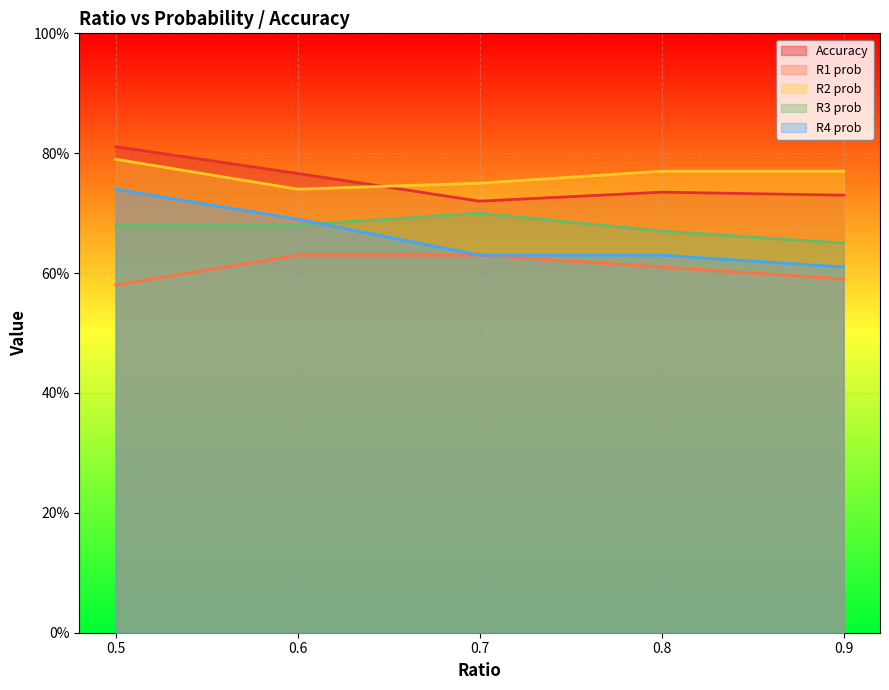

Which series has the largest total across all categories?

R2 prob